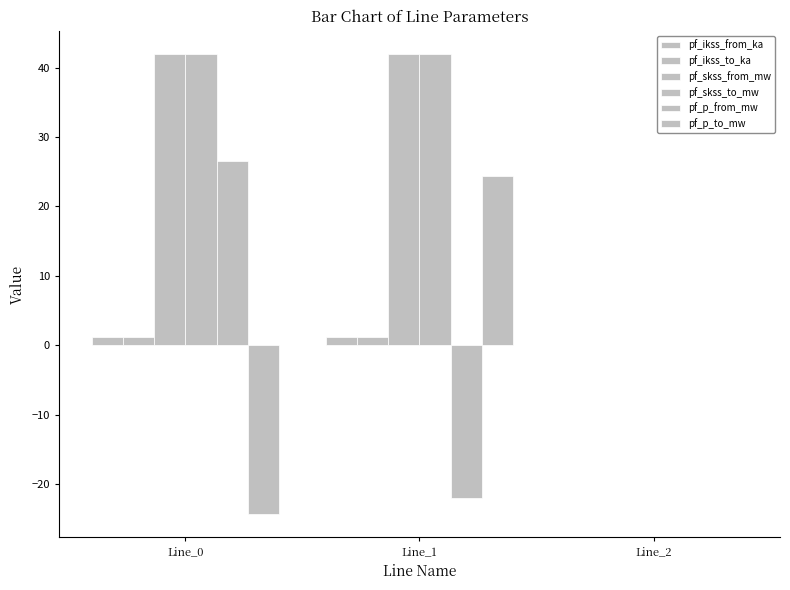

How many values in pf_skss_to_mw are above zero?

2